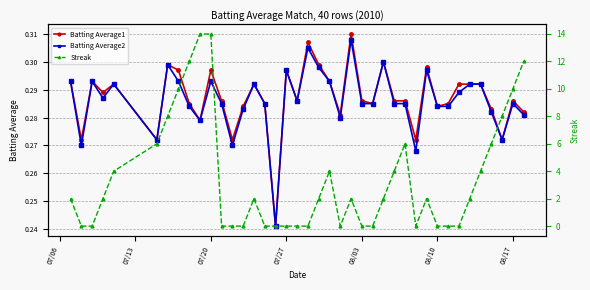

Rank the series by their maximum value, from highest to lowest.

Streak, Batting Average1, Batting Average2